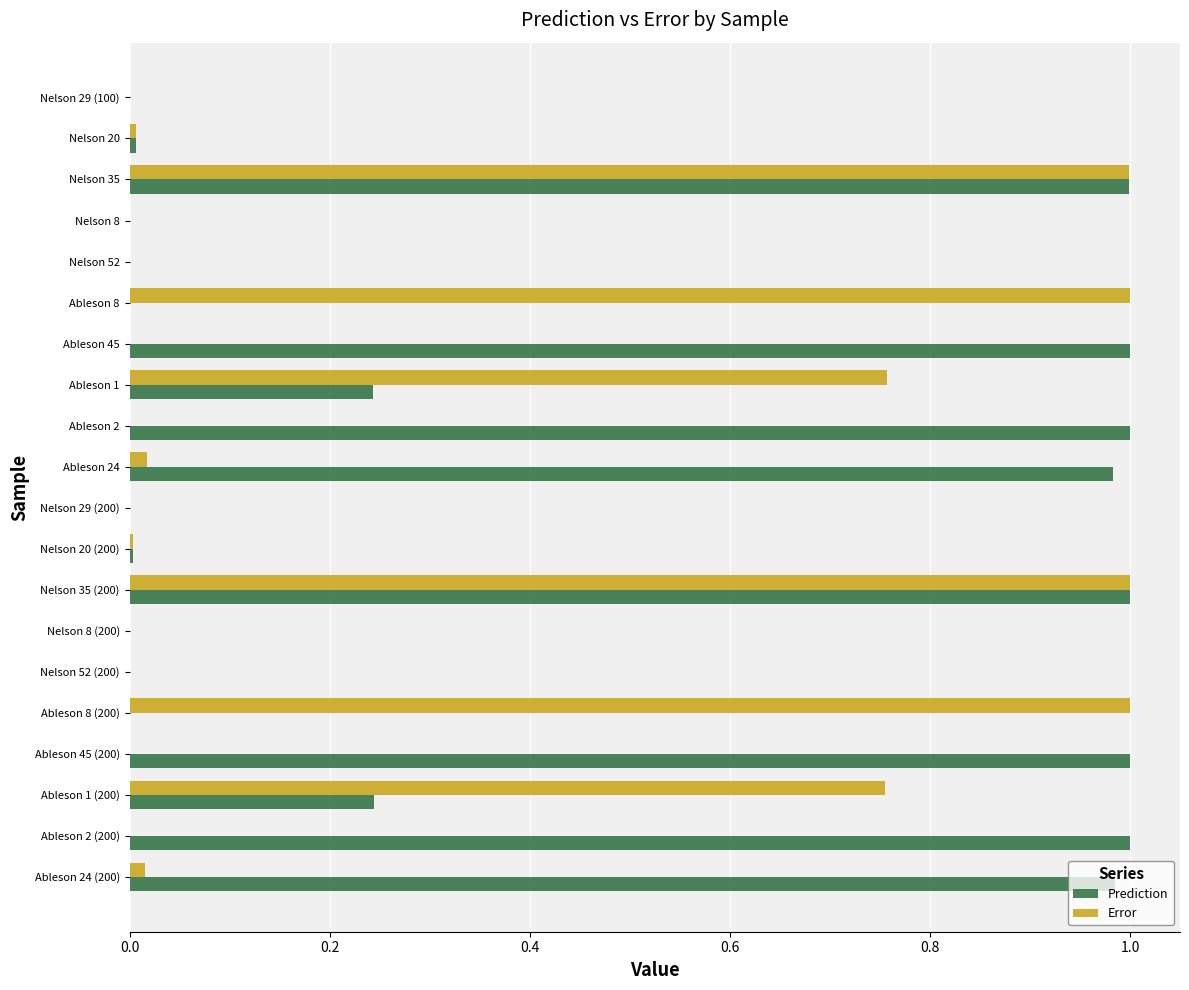

Is it true that Error equals 0.5 at Ableson 2 (200)?

False